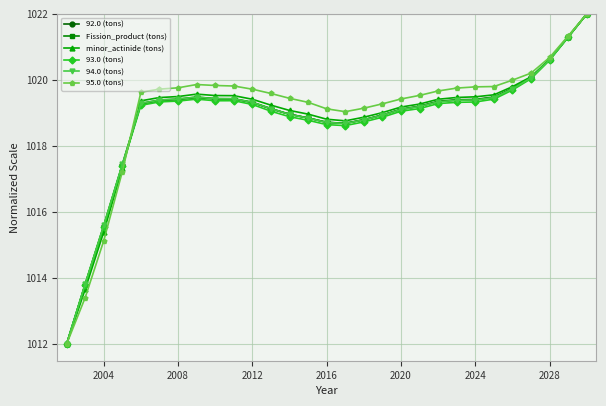

What is the value of the 95.0 (tons) point at the 14th from the left?

1019.3